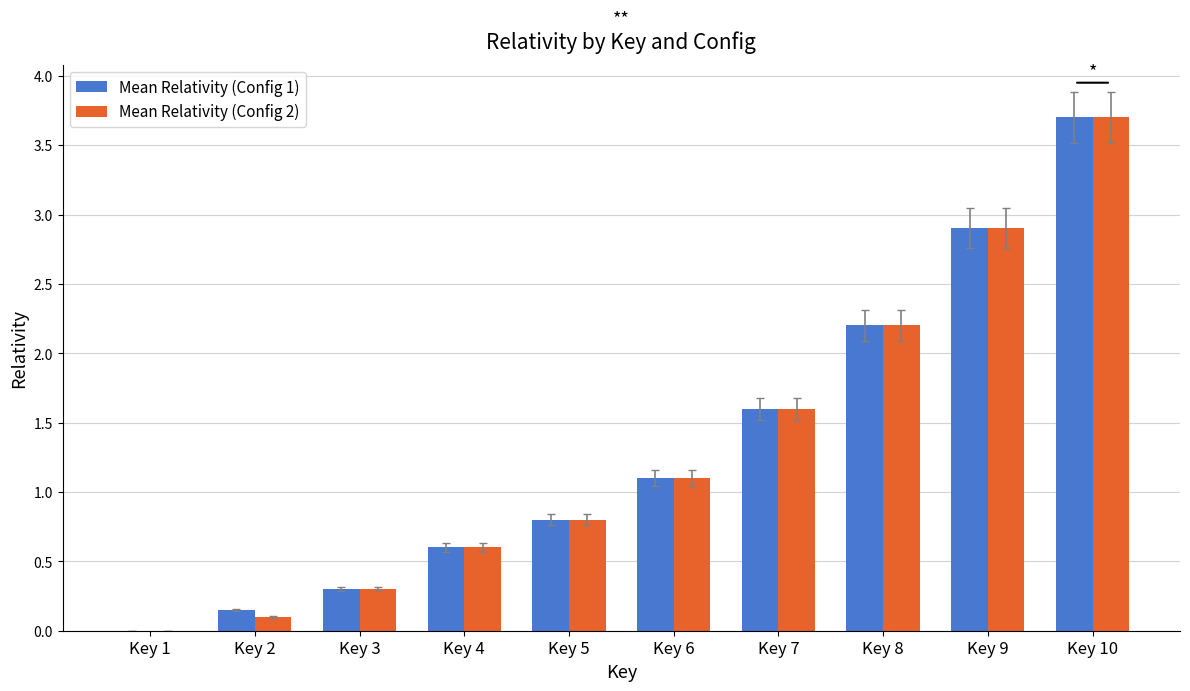

At which category is the sum across all series the highest?

Key 10